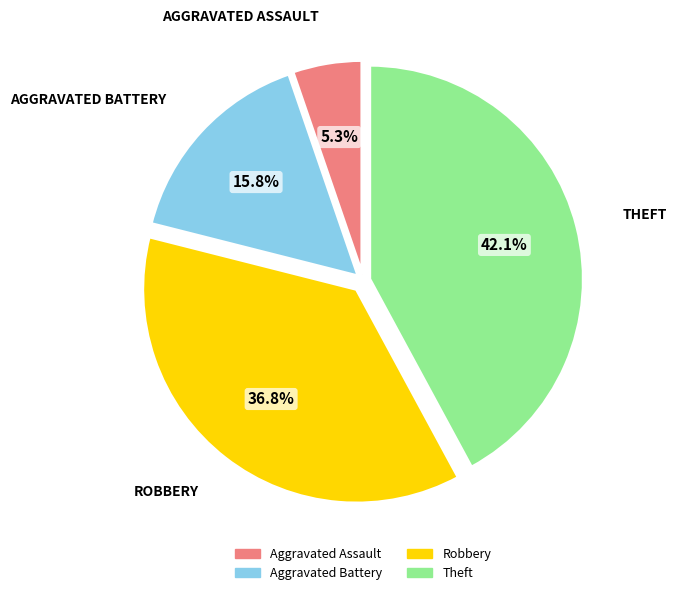

What percentage is NOT represented by Robbery?

63.2%